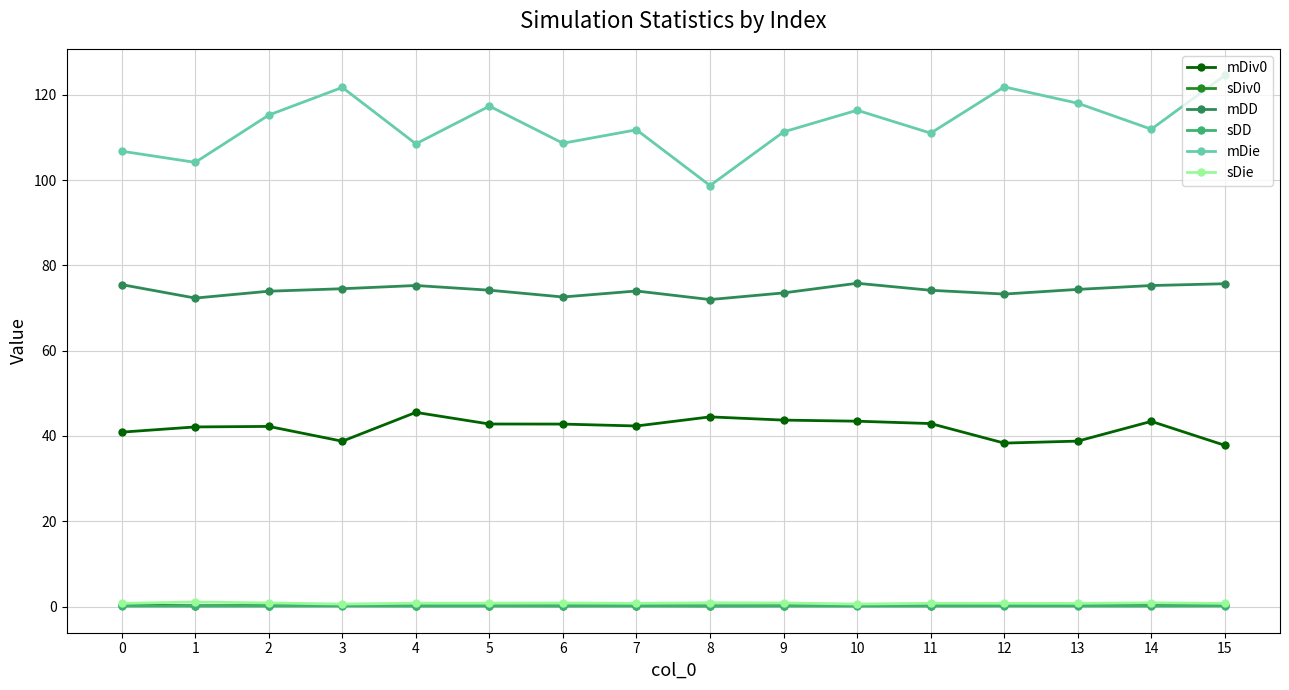

What is the value of the mDie point at the 6th from the left?

117.3